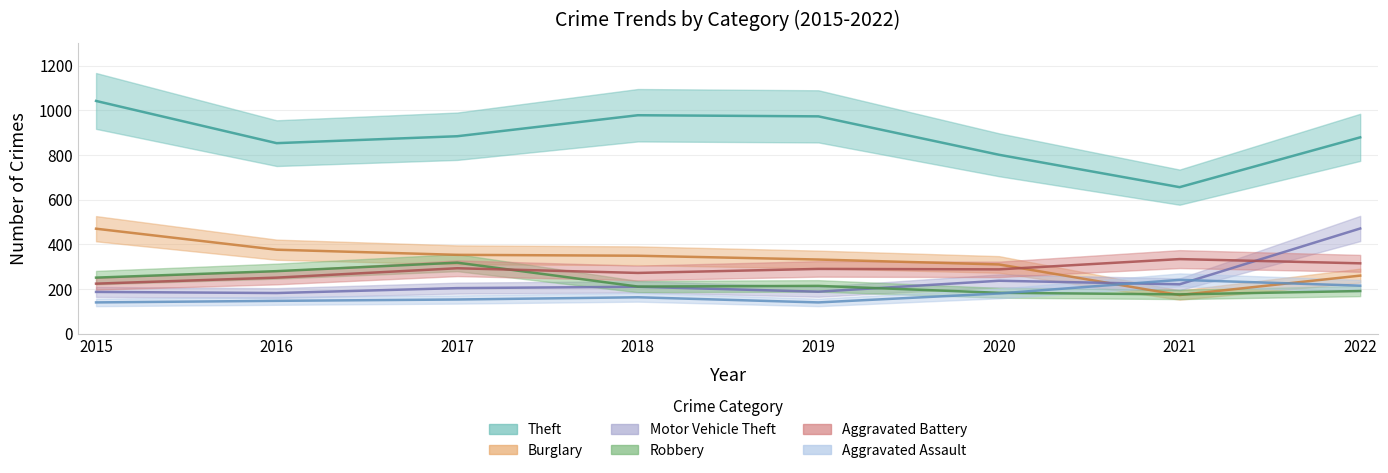

Rank the series by their maximum value, from lowest to highest.

Aggravated Assault, Robbery, Aggravated Battery, Burglary, Motor Vehicle Theft, Theft